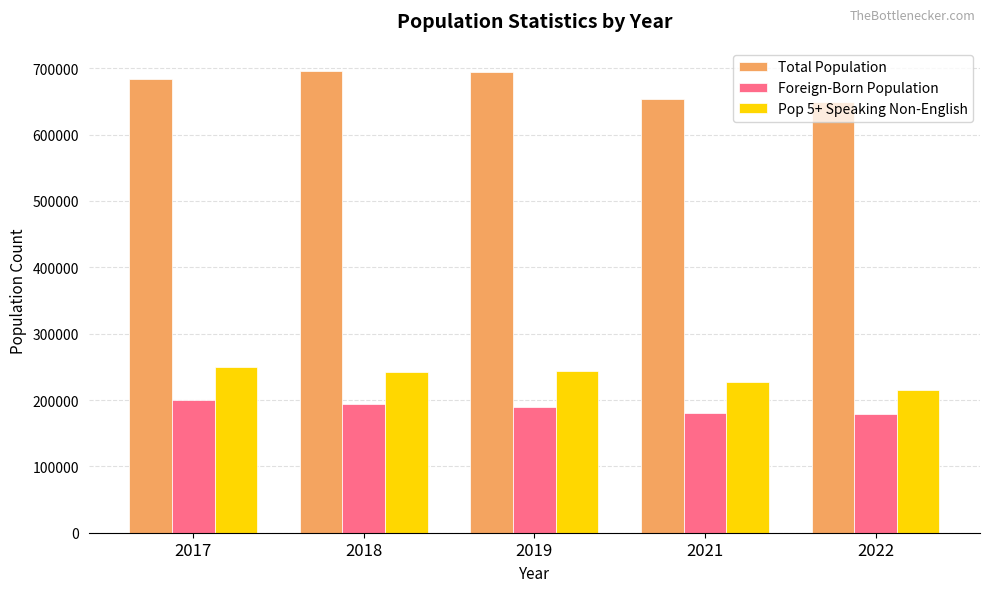

What is the value of the Foreign-Born Population bar at the 5th from the left?

179604